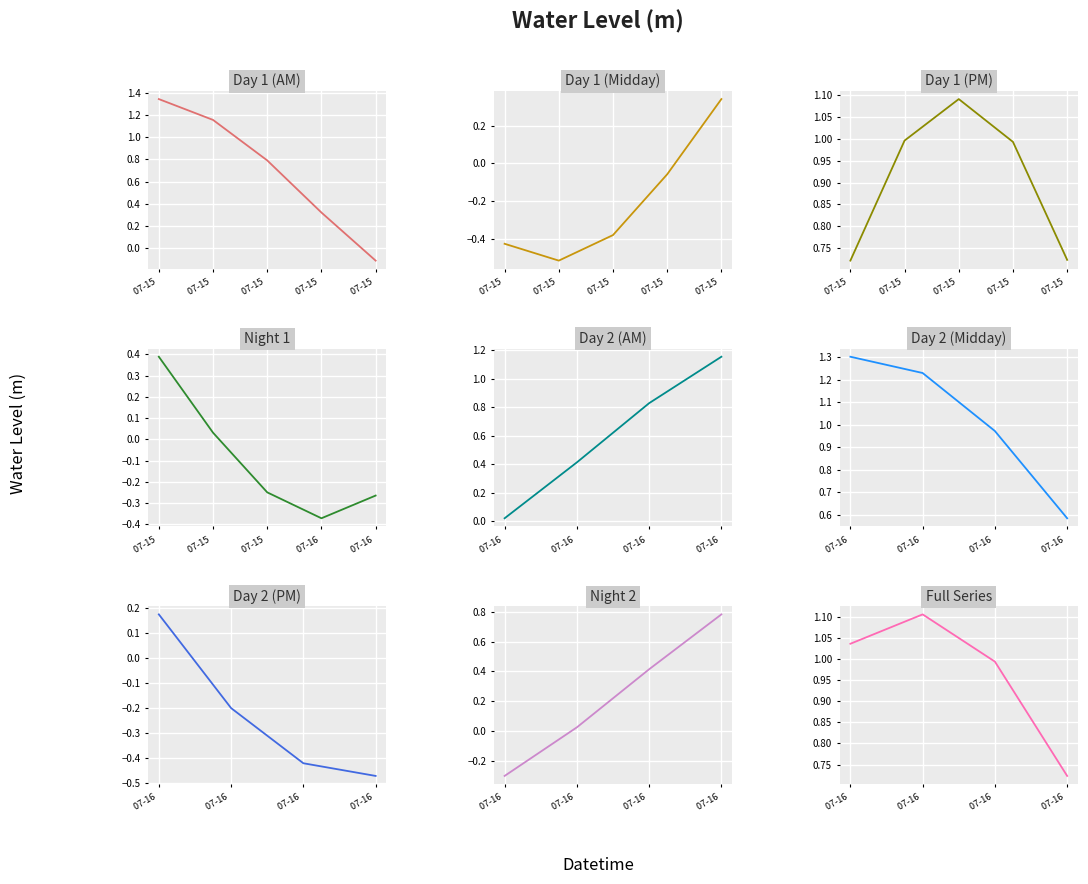

The chart shows a value of 1.1 at 2025-07-16 19:00. True or false?

True